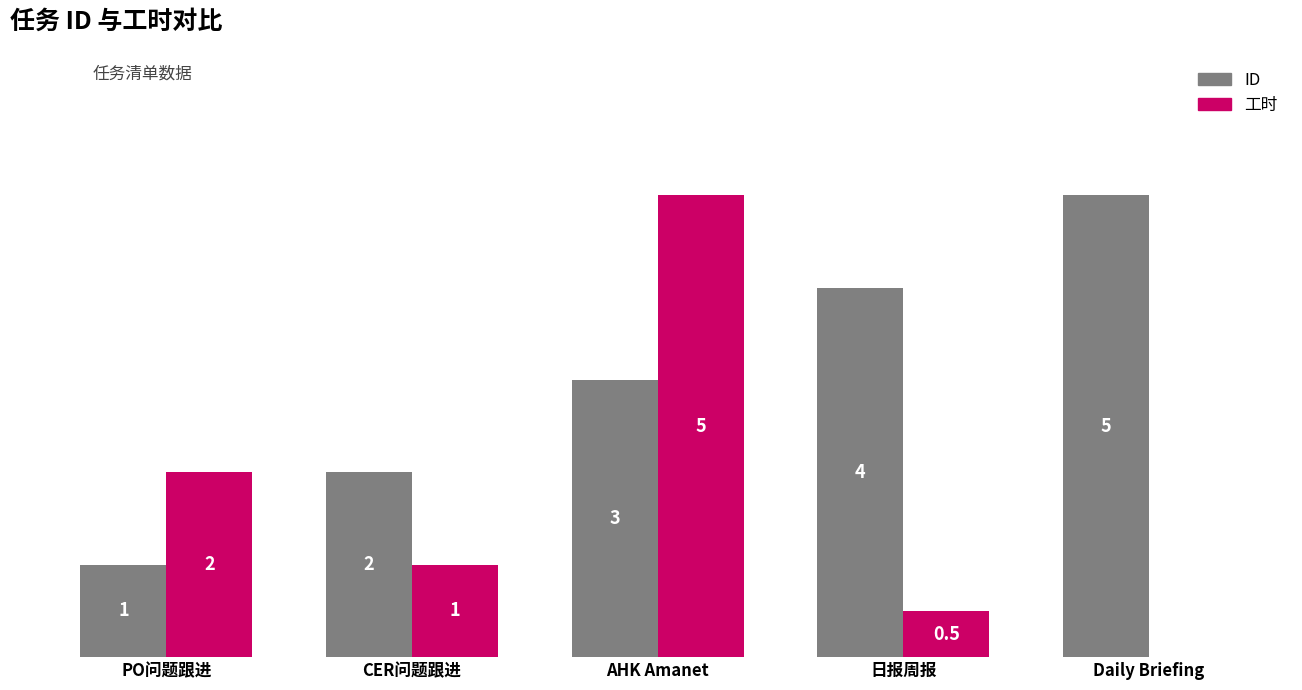

Which series changed the most between PO问题跟进 and 日报周报?

ID